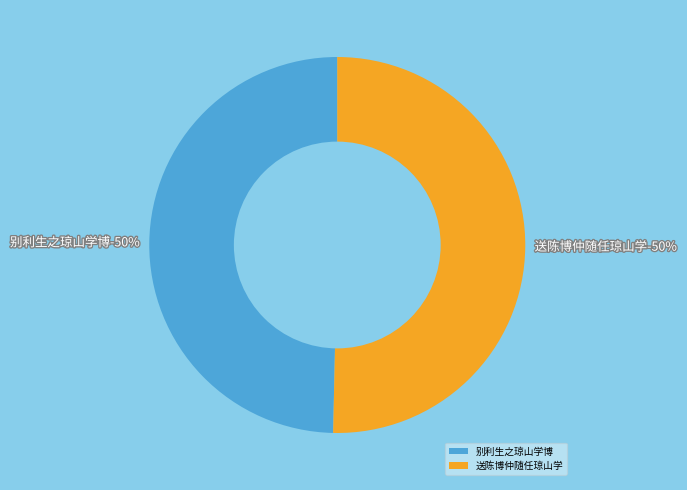

Which slice is the largest?

送陈博仲随任琼山学